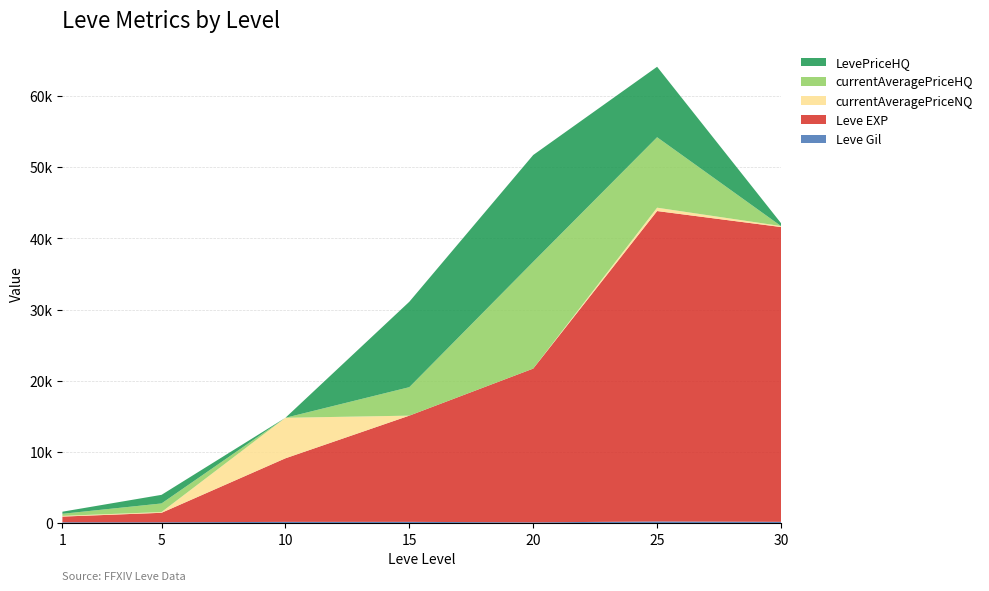

Reading left to right, transcribe all the data shown in this chart.

Leve Gil: 1=113	5=114	10=169	15=172	20=101	25=229	30=175
Leve EXP: 1=800	5=1330	10=8930	15=14920	20=21600	25=43600	30=41410
currentAveragePriceNQ: 1=100	5=105	10=5691	15=0	20=0	25=472	30=137
currentAveragePriceHQ: 1=293	5=1209	10=0	15=3999	20=15000	25=9897	30=0
LevePriceHQ: 1=293	5=1209	10=0	15=11997	20=15000	25=9897	30=411